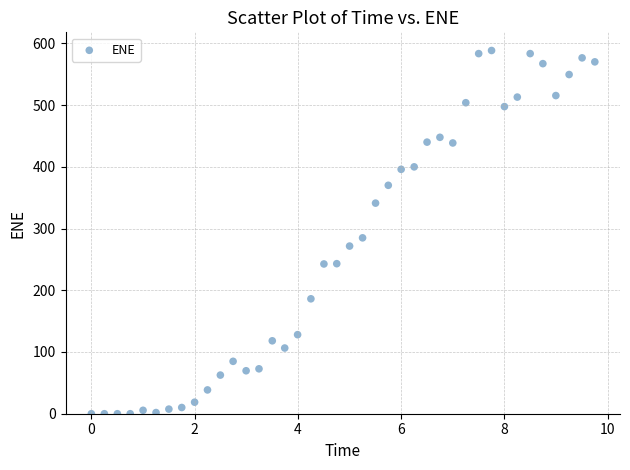

What Y value in the scatter plot is closest to 294?

284.9